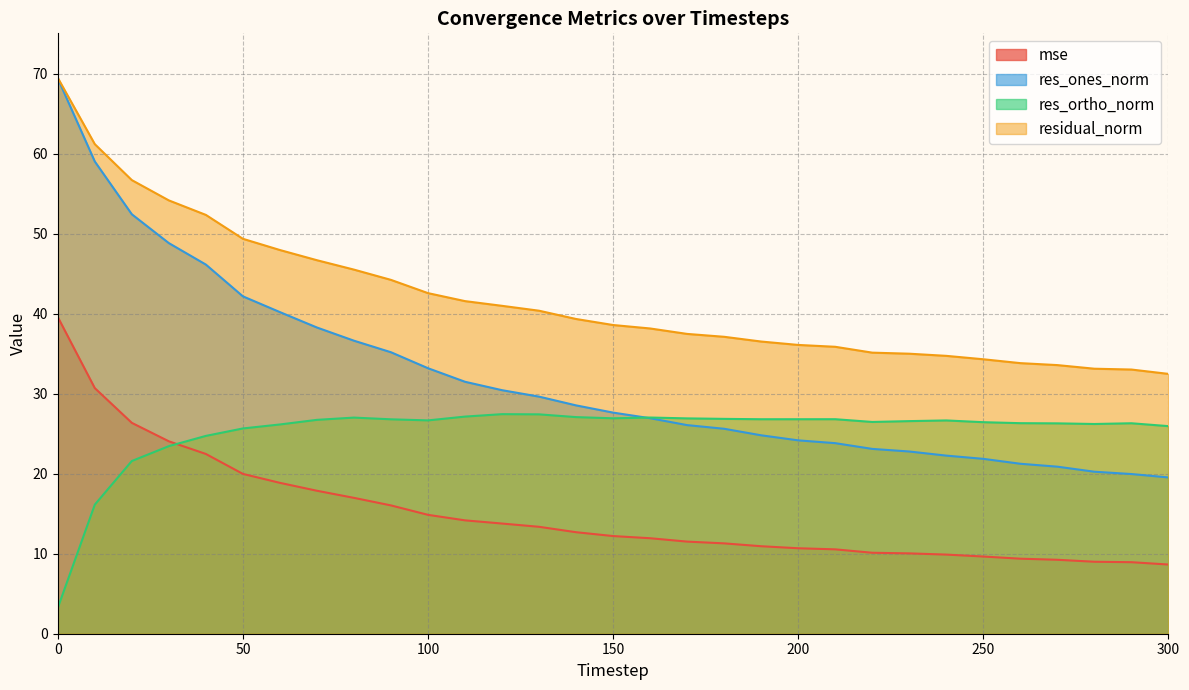

What is the spread (max minus min) of values at 40?

29.9